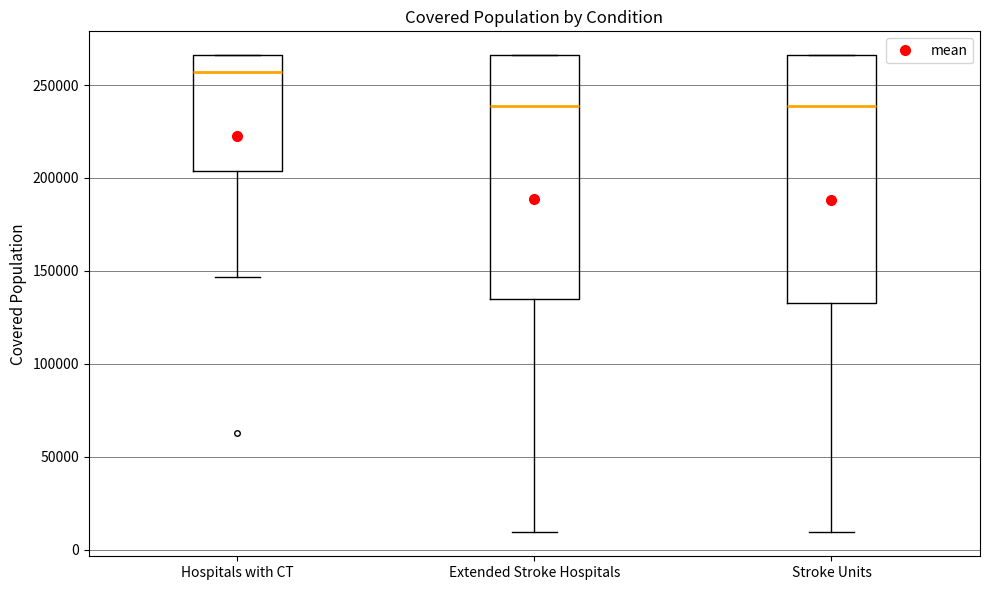

Where does the median line of the box for Stroke Units sit on the y-axis? The values are not printed on the chart, so give them approximately, as read against the axis.

240000